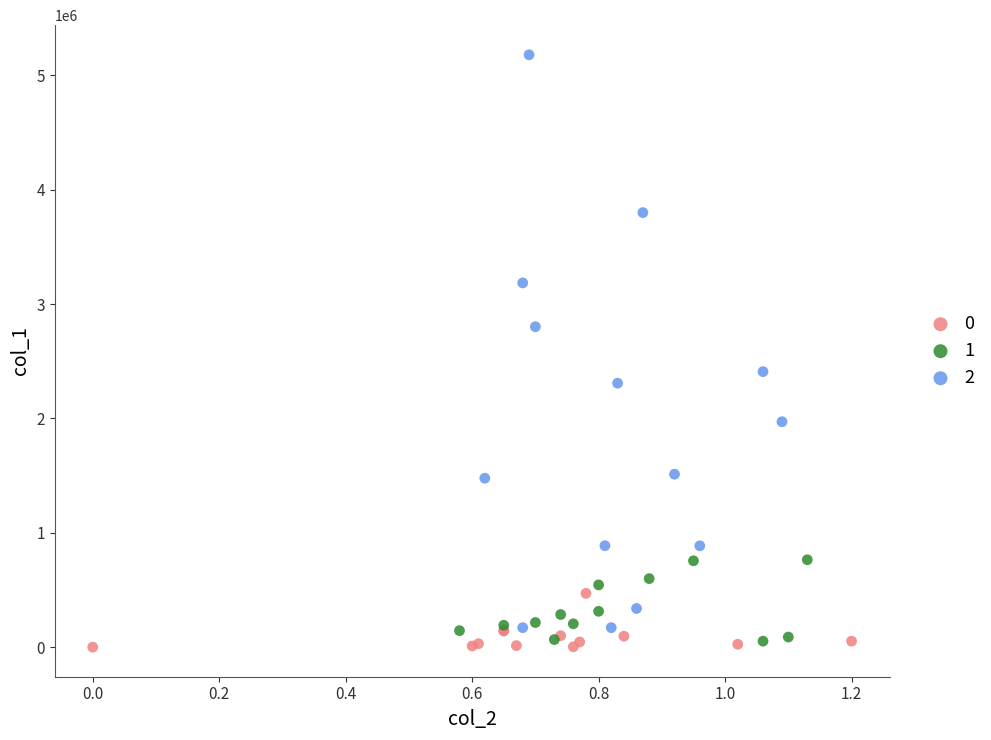

Which series reaches the minimum Y coordinate?

0